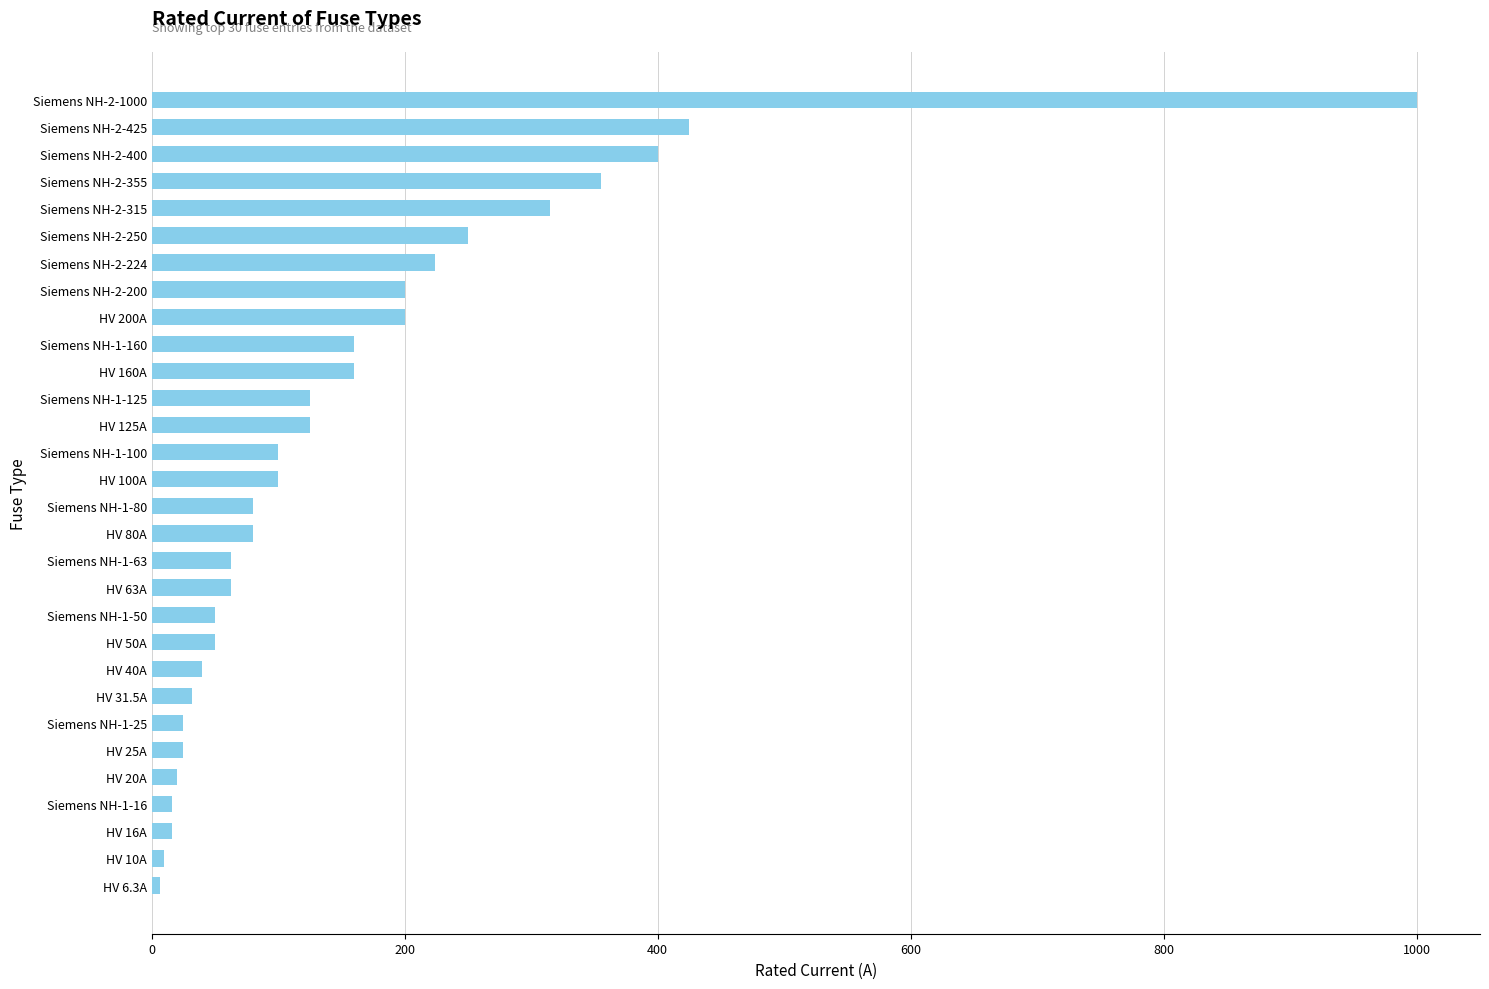

What is the maximum value shown in the chart?

1000.0